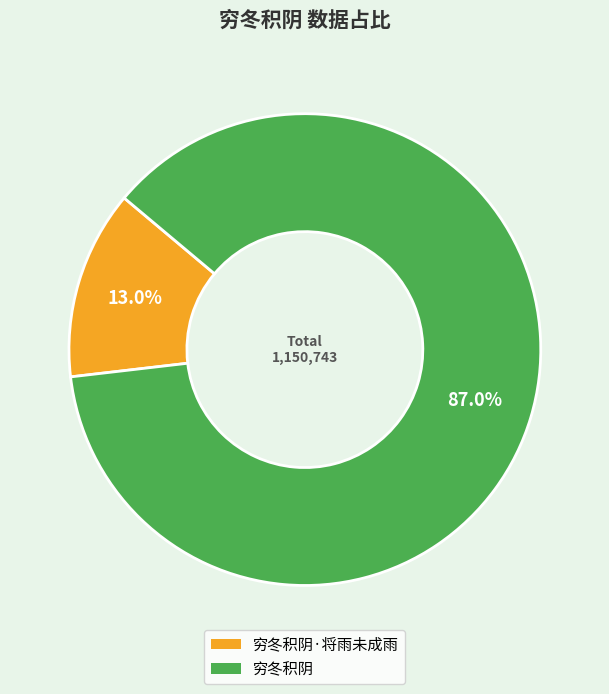

How many segments does this pie chart have?

2